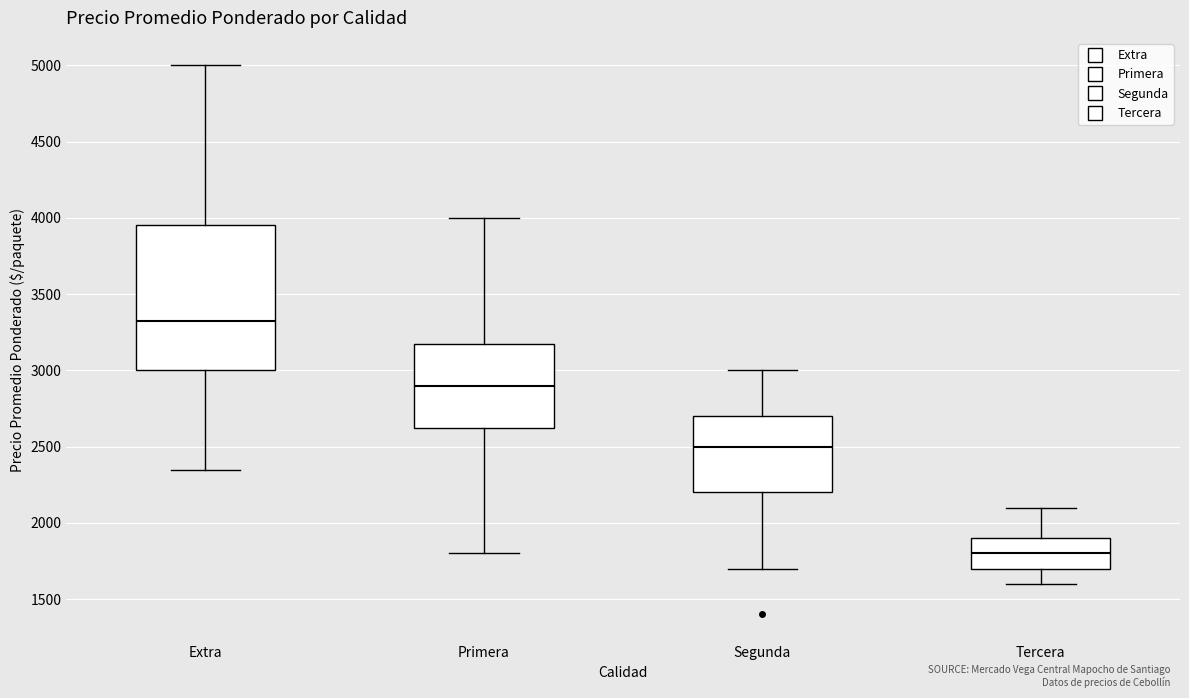

Which box has the highest median line?

Extra